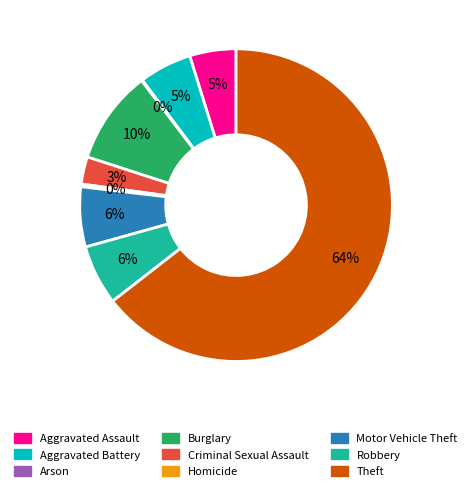

The Motor Vehicle Theft slice represents 12% of the pie. True or false?

False